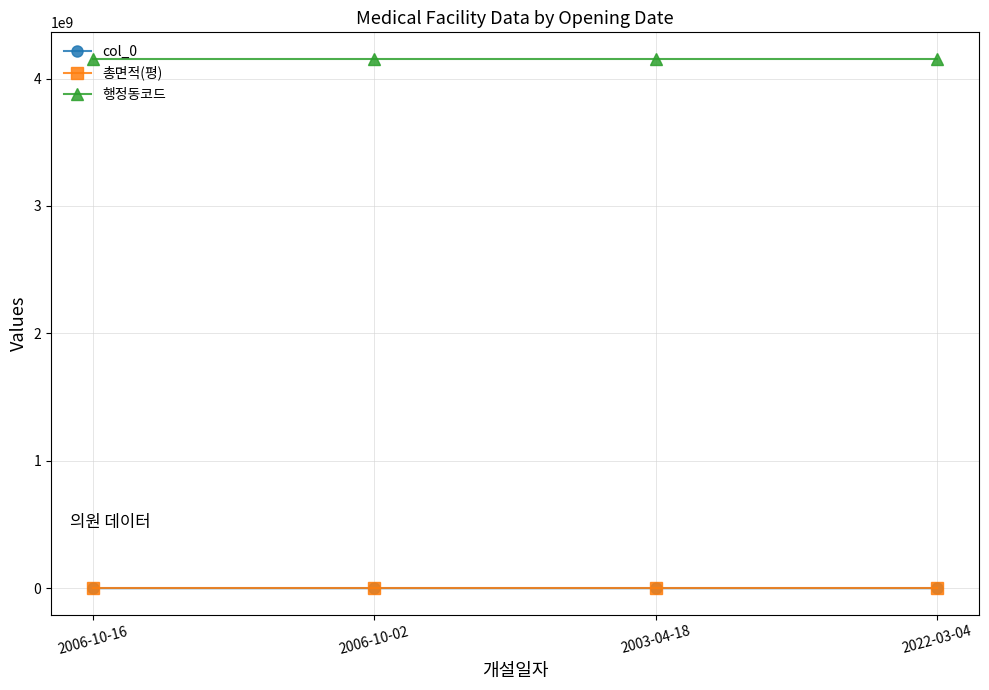

Is it true that 행정동코드 equals 4155036000.0 at 2022-03-04?

True